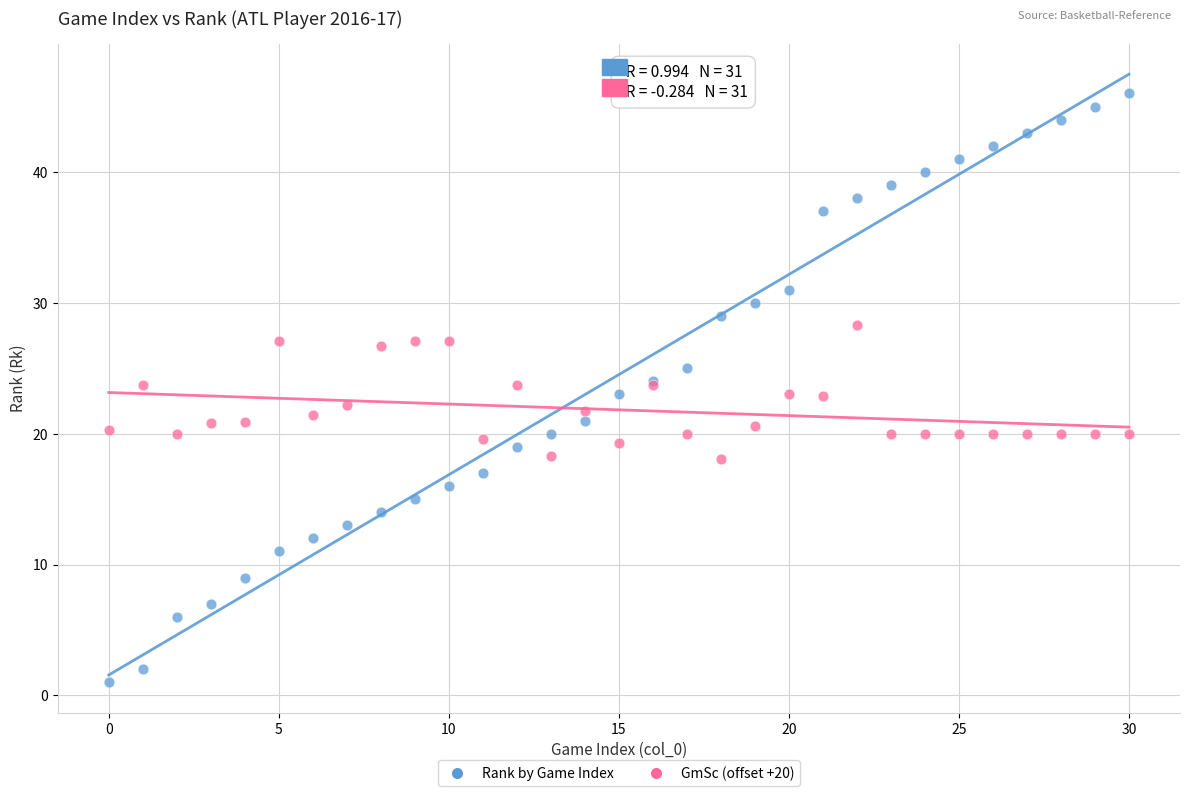

Which series reaches the maximum Y coordinate?

Rank by Game Index